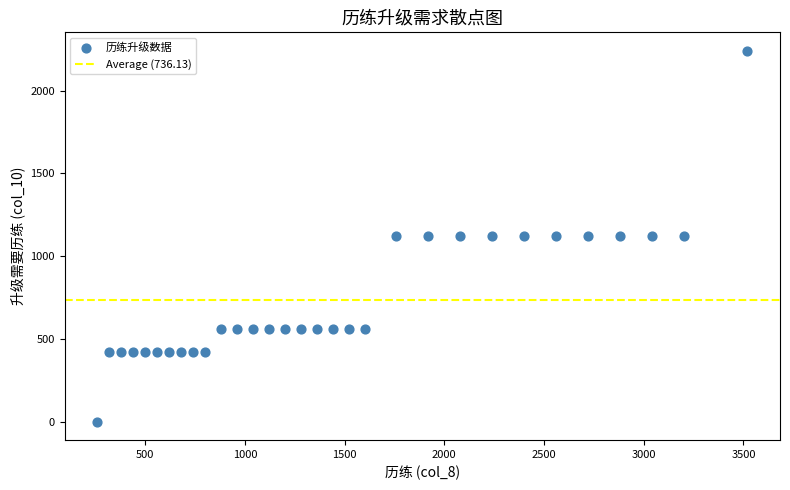

What is the range of Y values (max minus min)?

2240